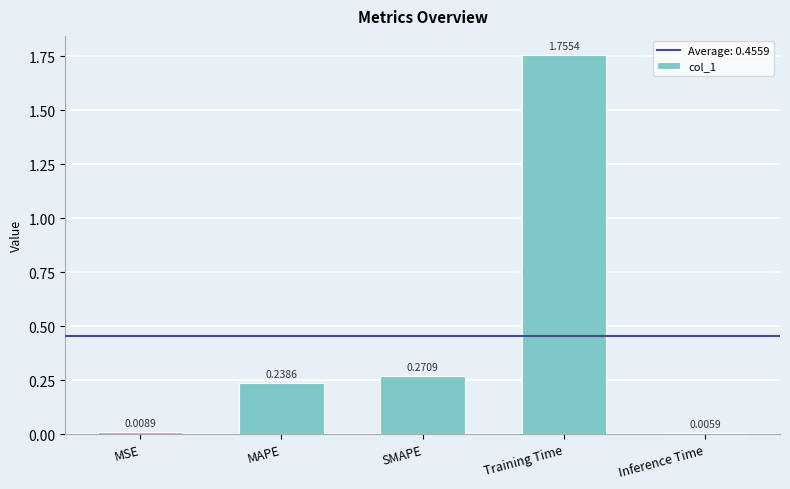

What is the label of the 5th bar from the left?

Inference Time